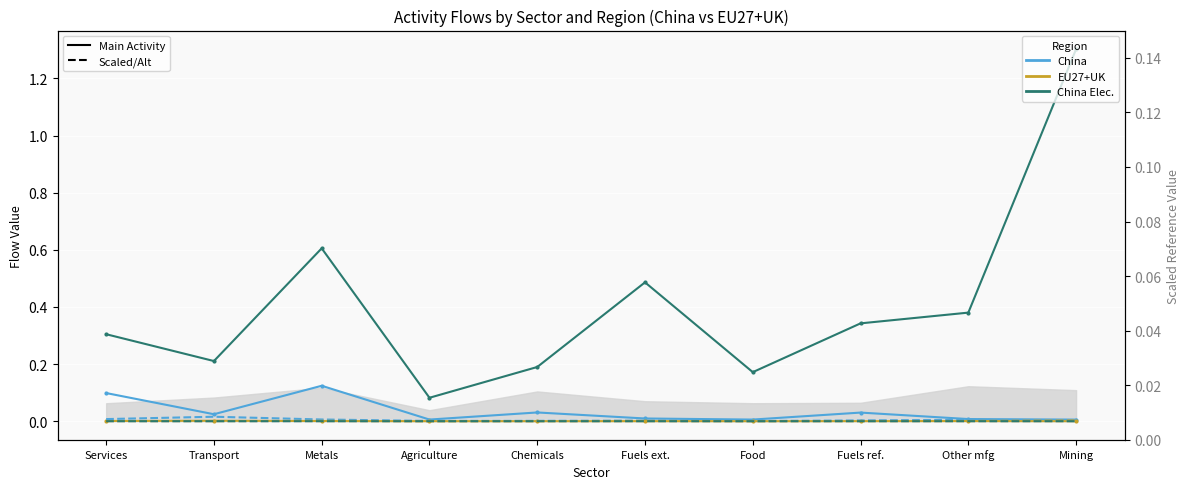

True or false: China (Activity scaled) and EU27+UK (Elec. other RES) cross at least once.

False